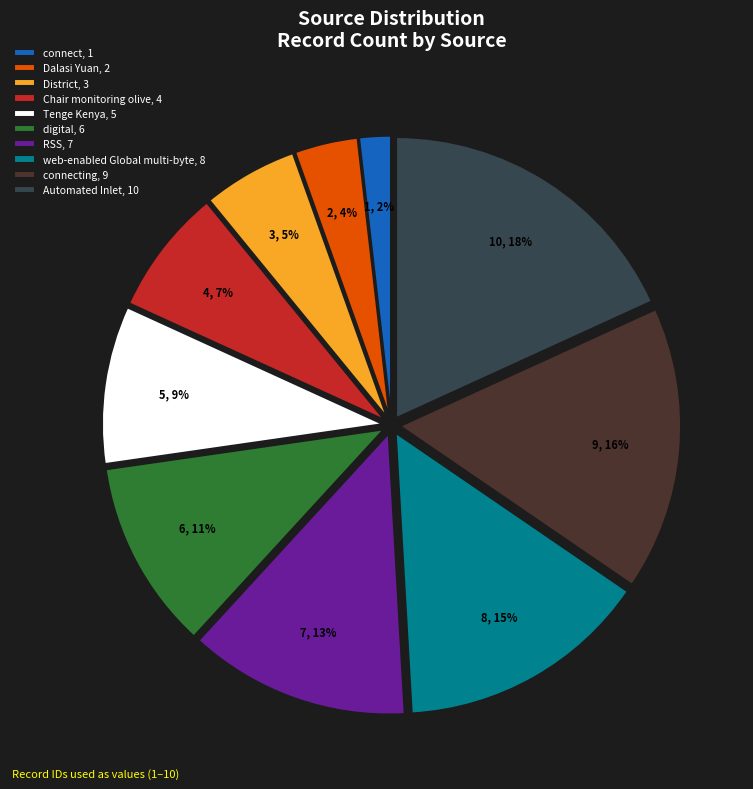

Count the number of slices in the pie.

10